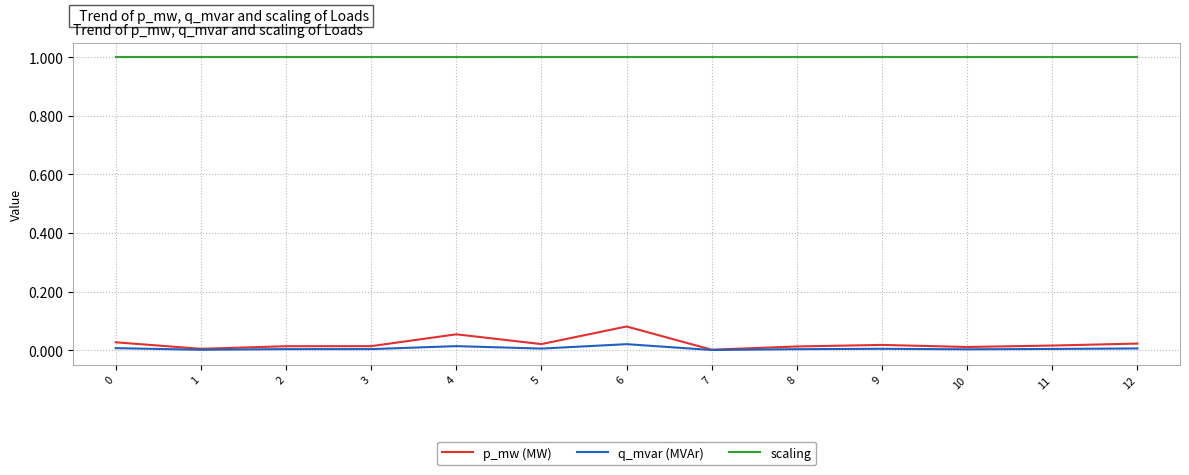

At 8, list the series in order from smallest to largest.

q_mvar (MVAr), p_mw (MW), scaling